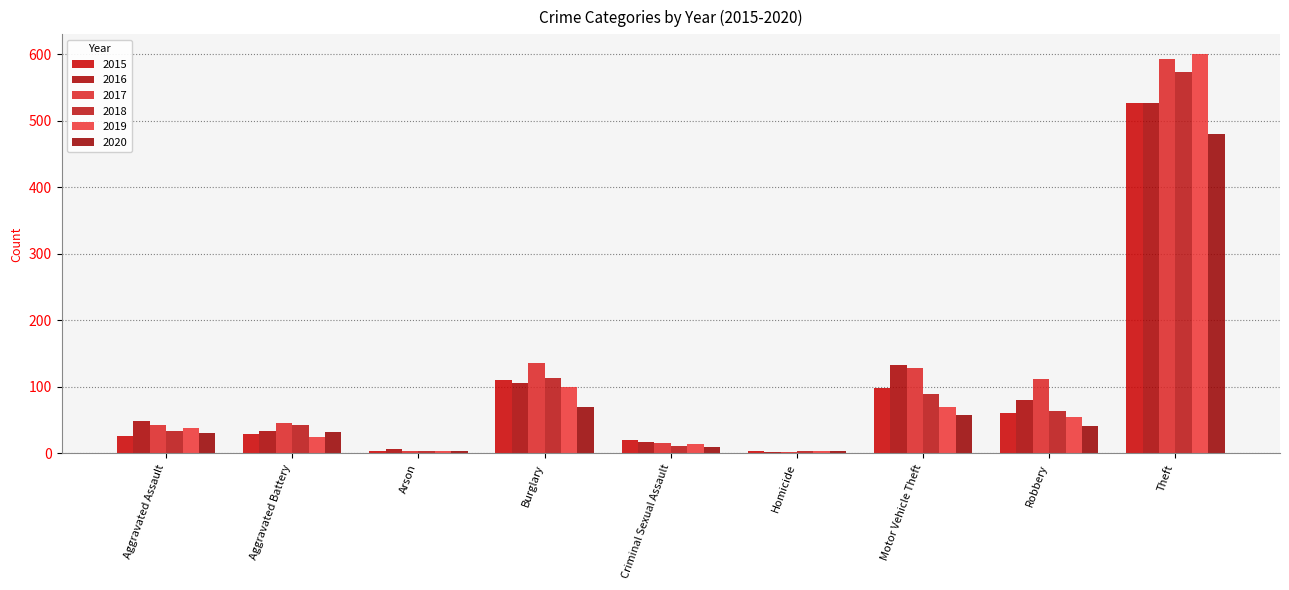

Which category has the highest value across all series?

Theft